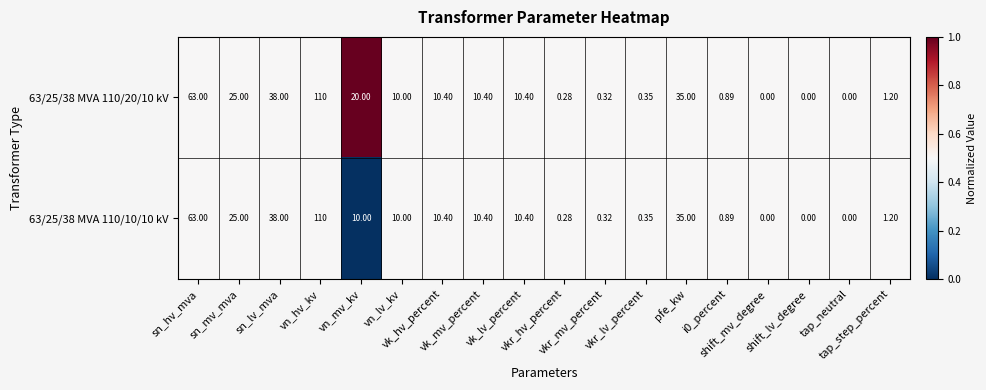

How many data points in 63/25/38 MVA 110/10/10 kV are less than 10?

8